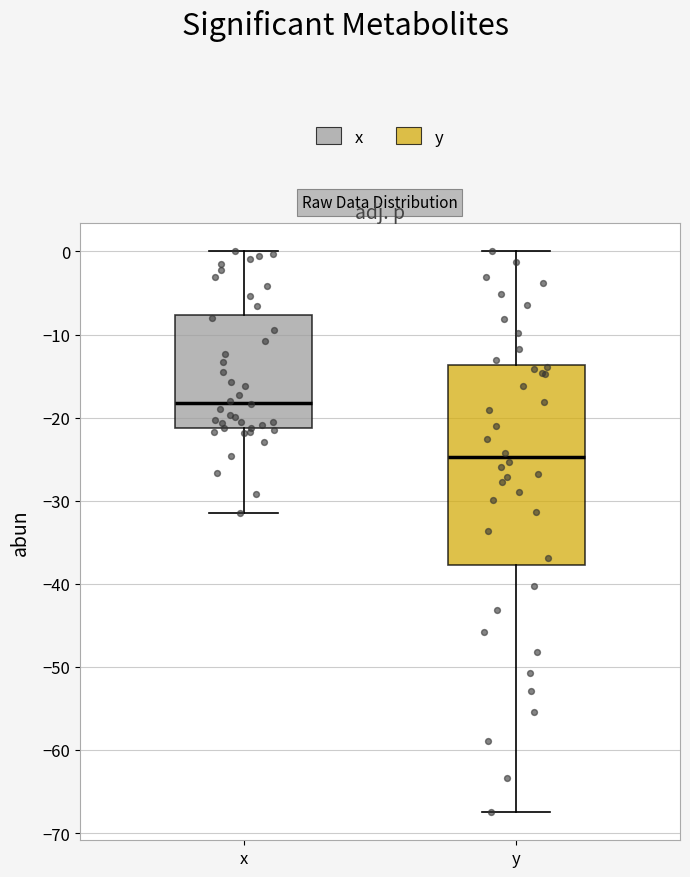

Reading left to right, read every box against the y-axis: the position of its median line, the range the box covers, and the ends of its whiskers. The values are not printed on the chart, so give them approximately, as read against the axis.

x: median -18, box -21 to -8, whiskers -31 to 0
y: median -25, box -38 to -14, whiskers -67 to 0